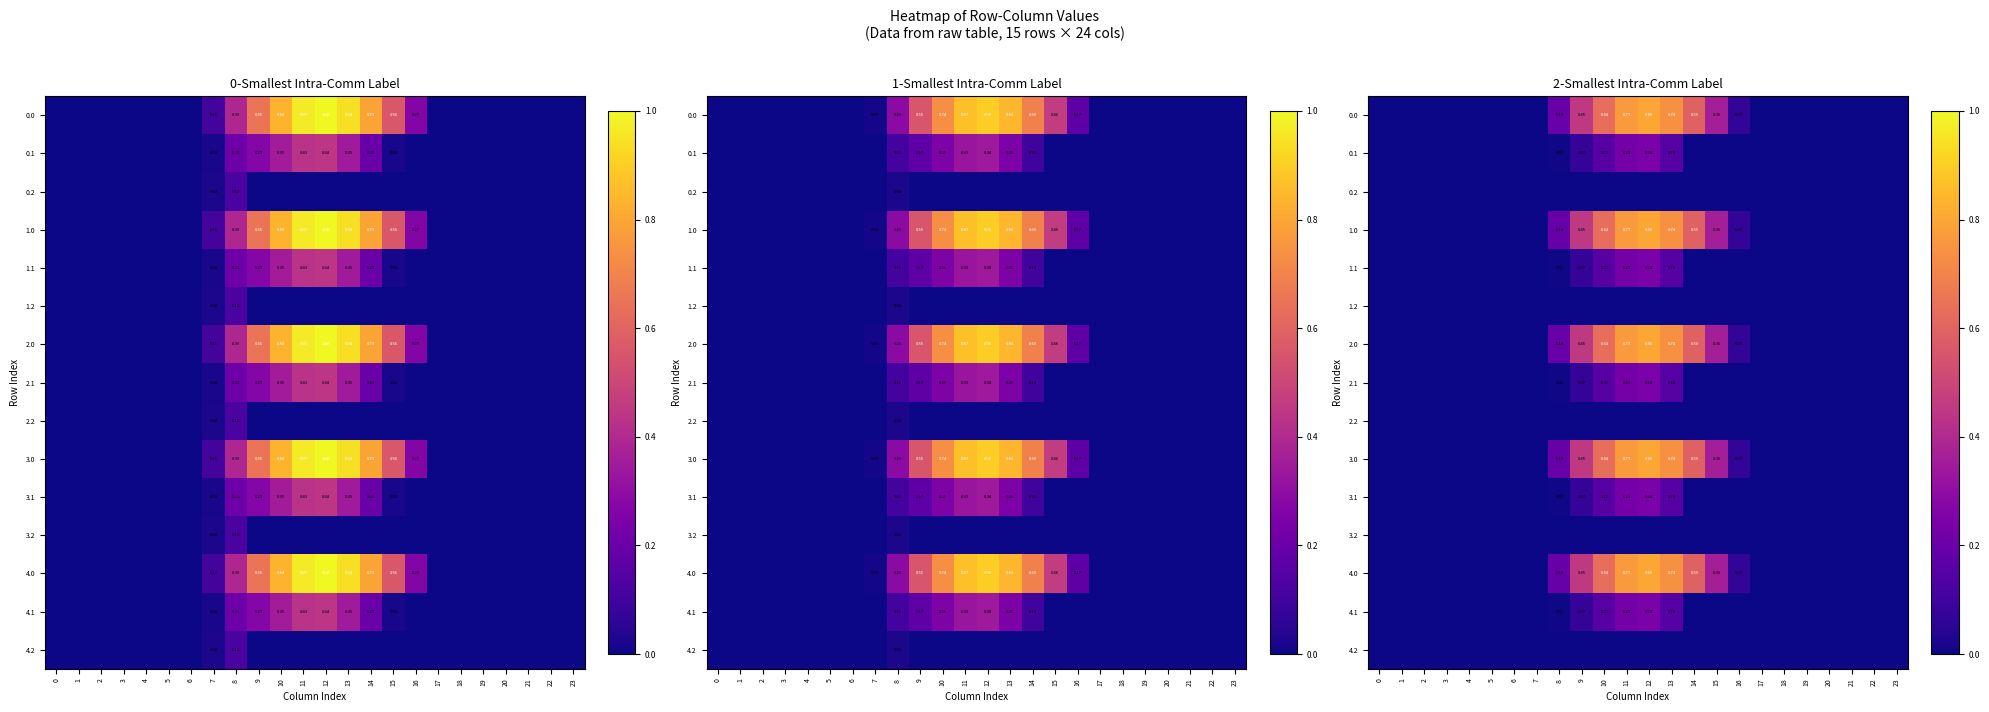

At which category is the sum across all series the highest?

12